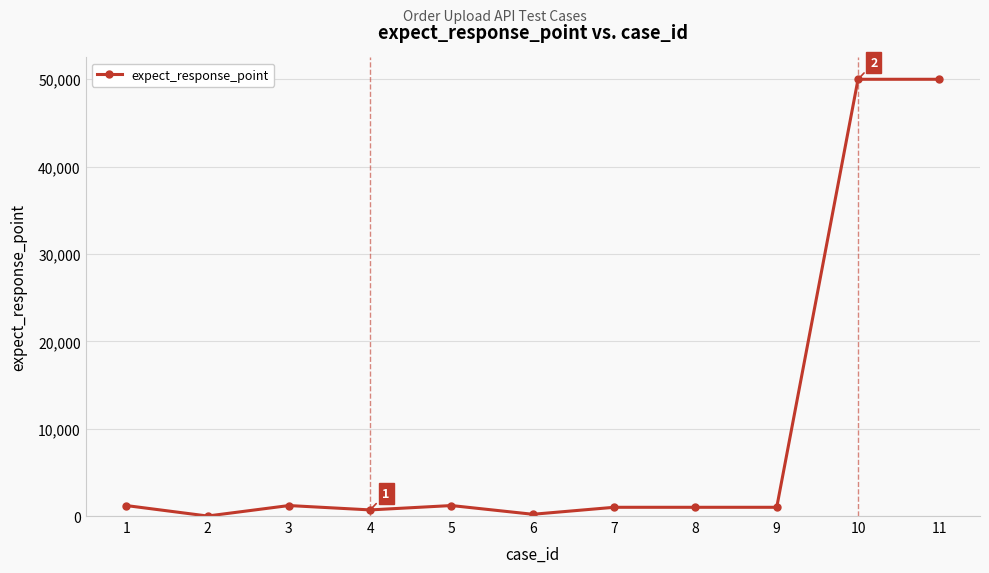

True or false: the data shows 700 at 4.

True